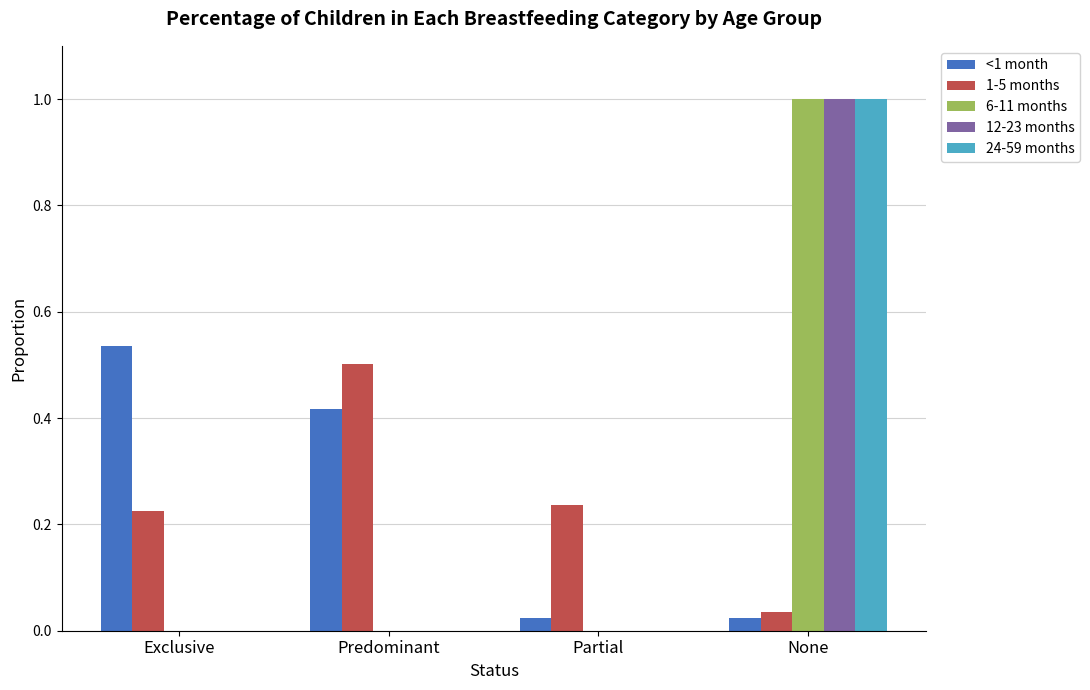

What are all the series names shown in the legend?

<1 month, 1-5 months, 6-11 months, 12-23 months, 24-59 months